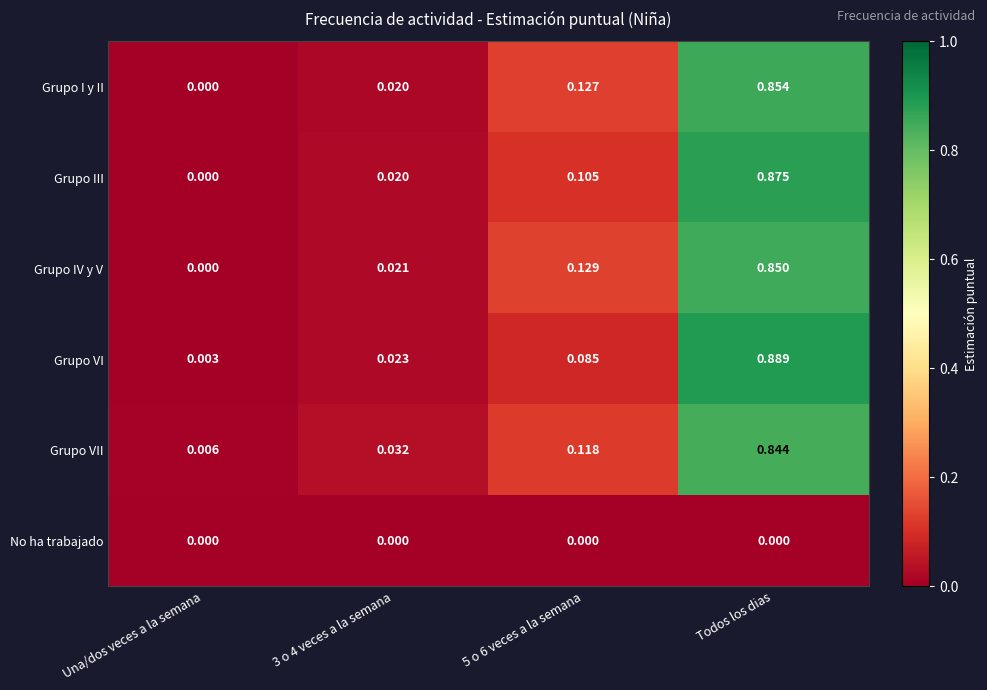

Which series changed the most between Una/dos veces a la semana and 5 o 6 veces a la semana?

Grupo IV y V